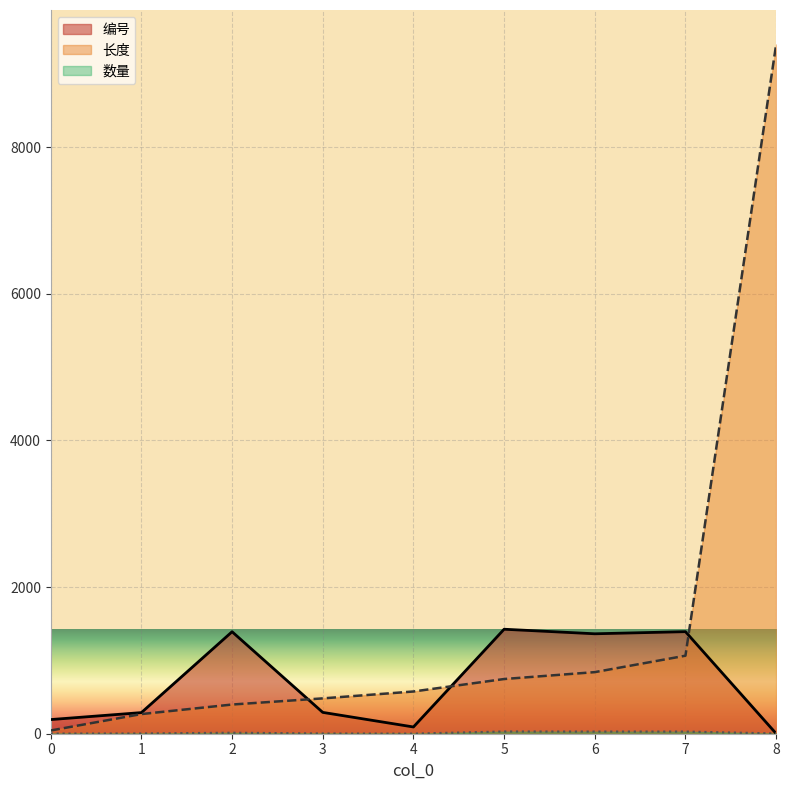

The 编号 series shows 288 at 1. True or false?

True